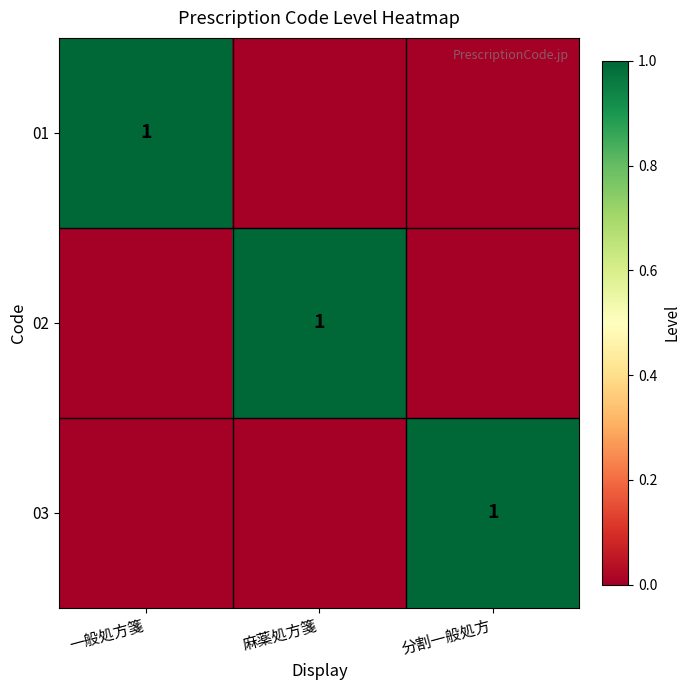

Is it true that 01 equals 0 at 一般処方箋?

False